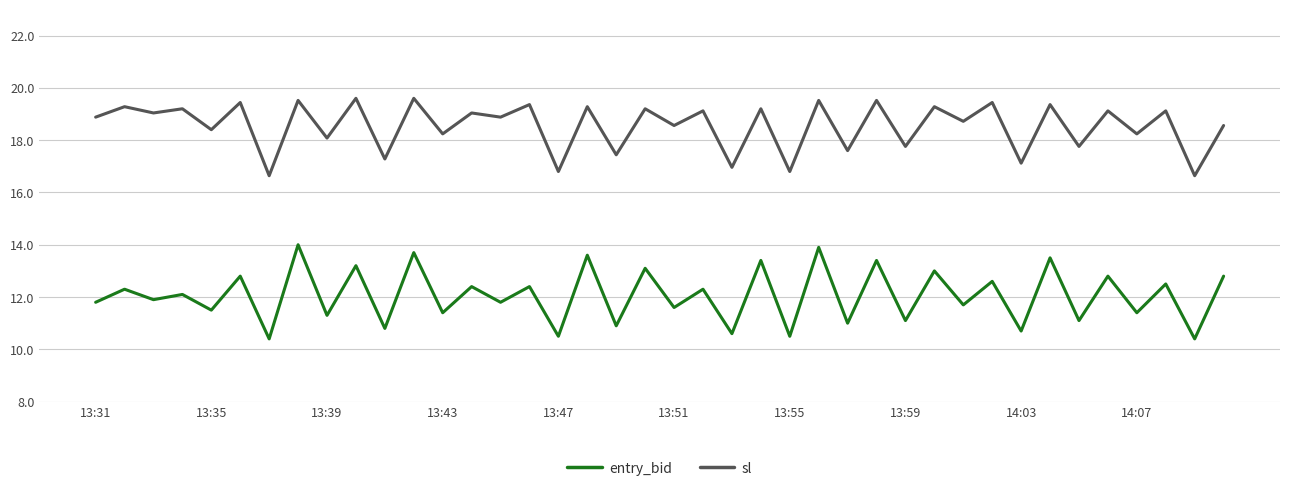

What is the maximum value for entry_bid?

14.0